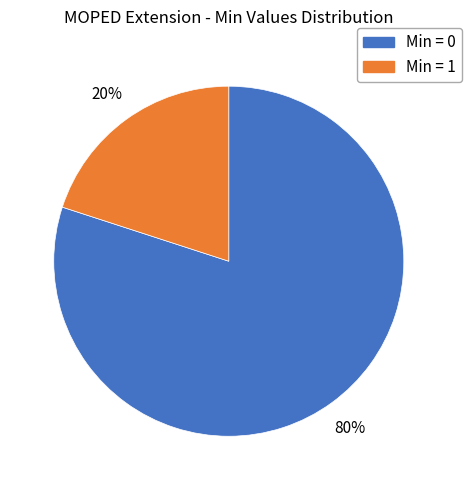

Is there a majority slice in this chart?

Yes